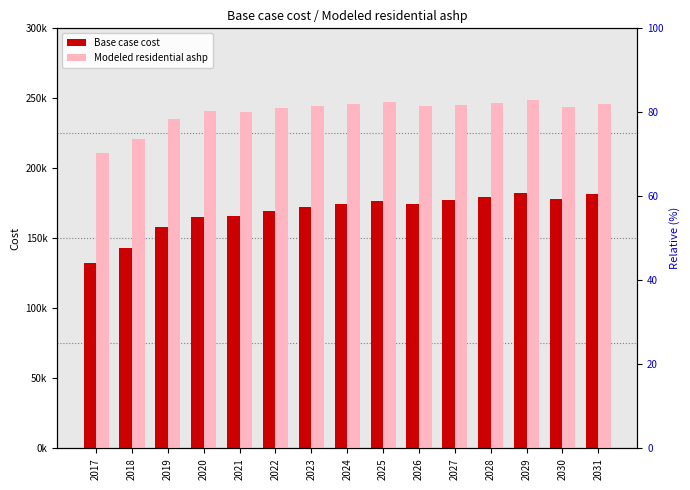

Where is Modeled residential ashp nearest to the value 229889?

2019